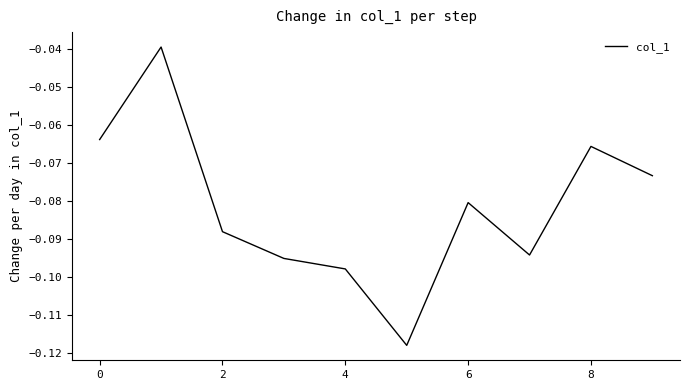

How many lines are shown in the chart?

1